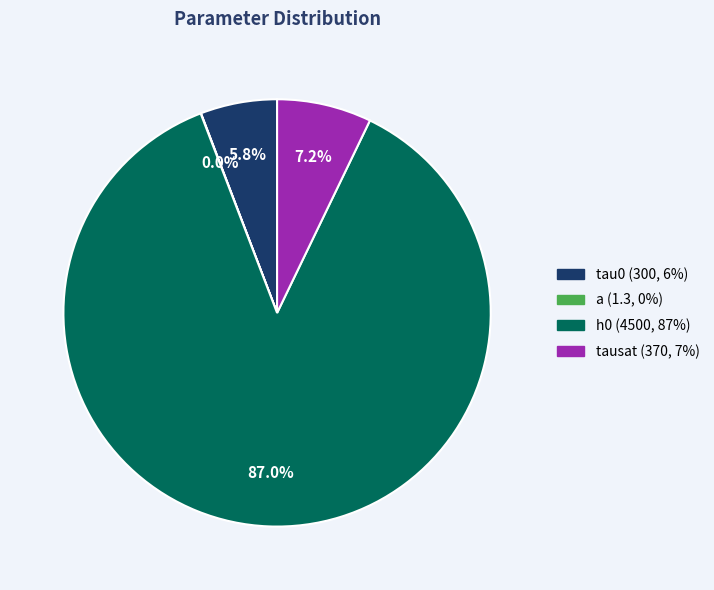

The tau0 slice represents 6% of the pie. True or false?

True